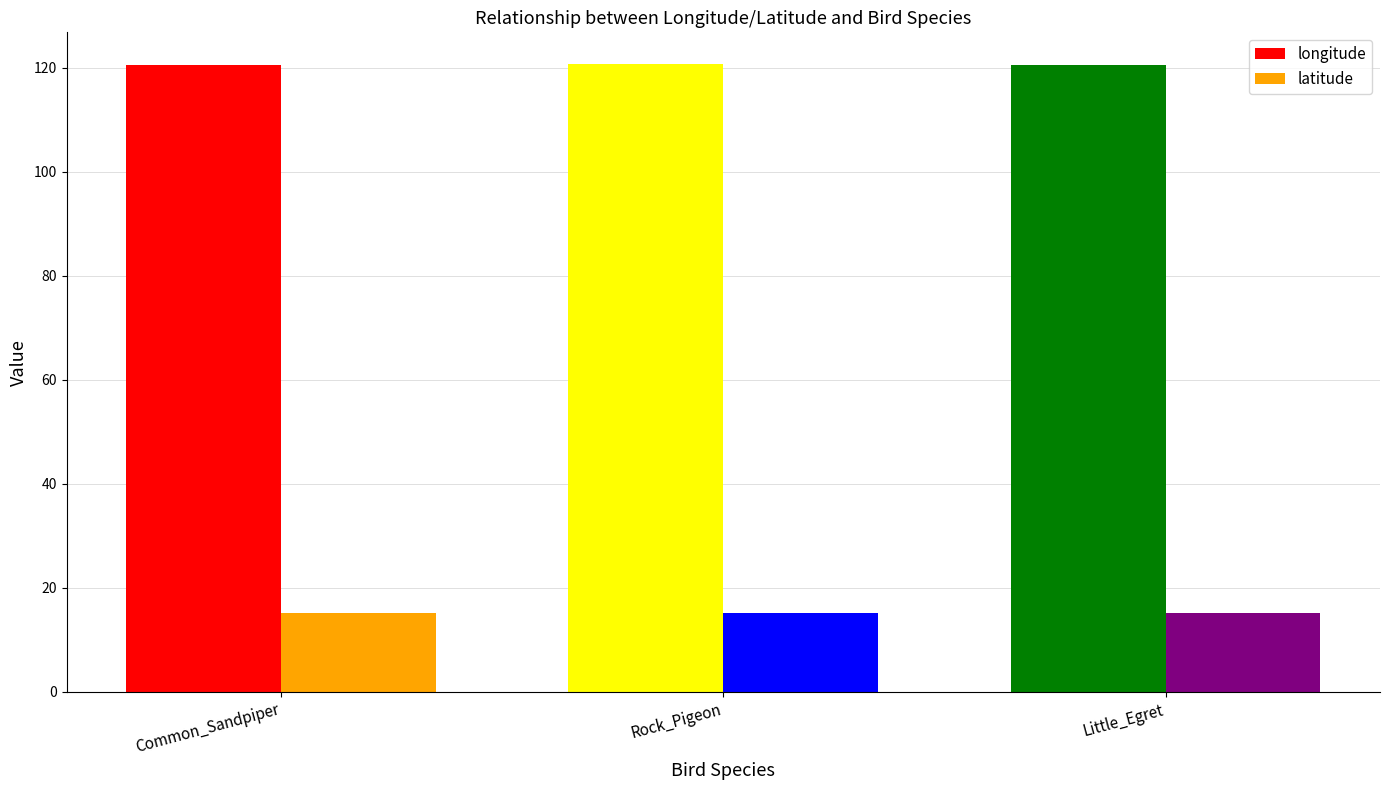

Does the chart contain stacked bars?

No